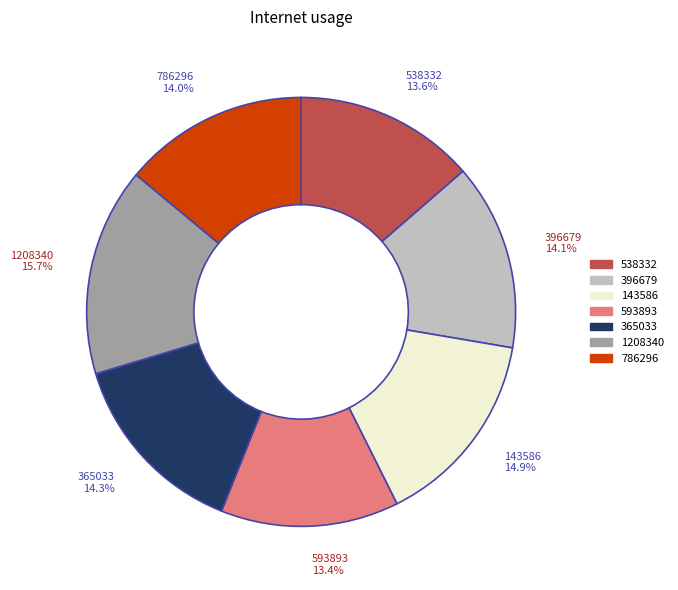

How many slices are in this pie chart?

7